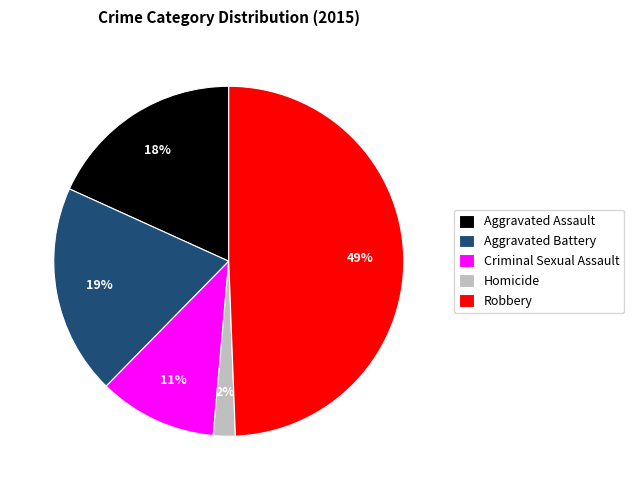

To the nearest percent, what is the difference between the Homicide and Criminal Sexual Assault slice percentages?

9%